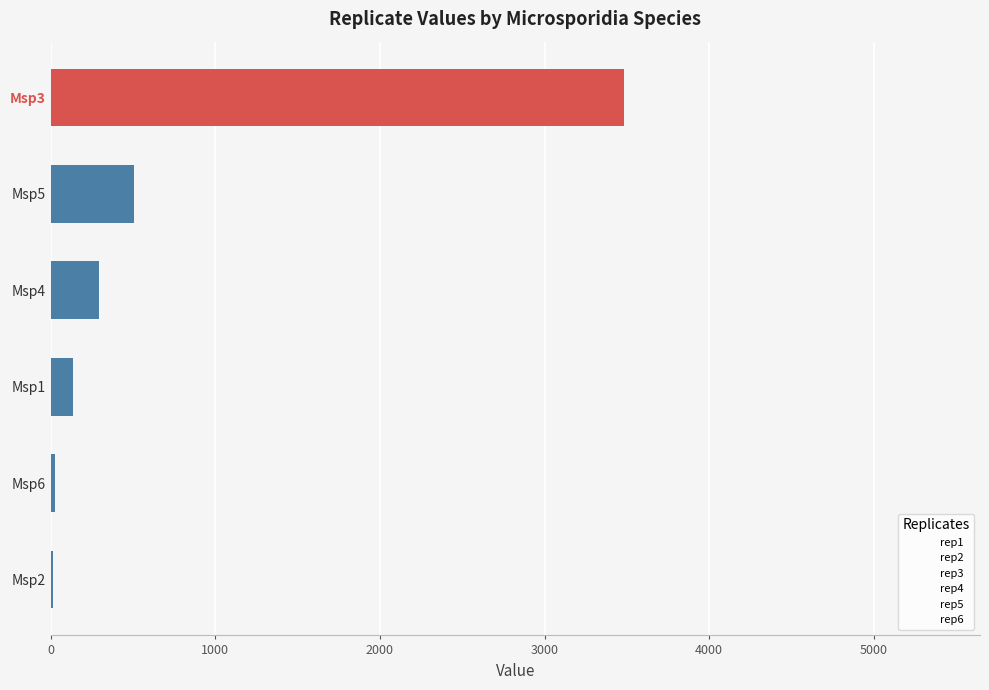

What is the change in value from Msp1 to Msp5?

+368.7